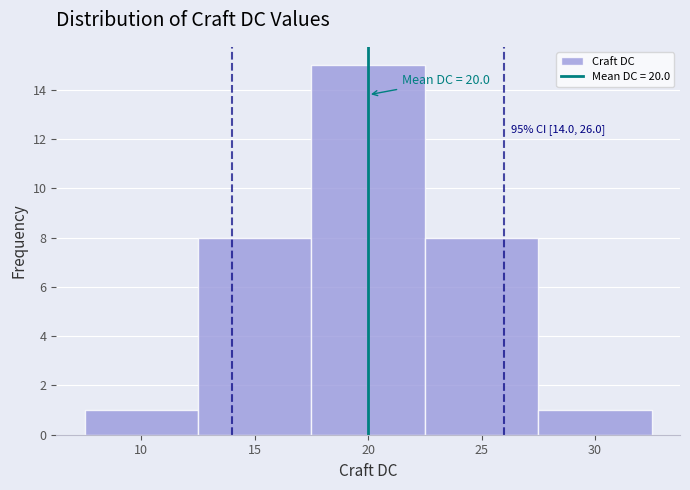

Over which range of the x-axis is the bar tallest?

17.5 to 22.5